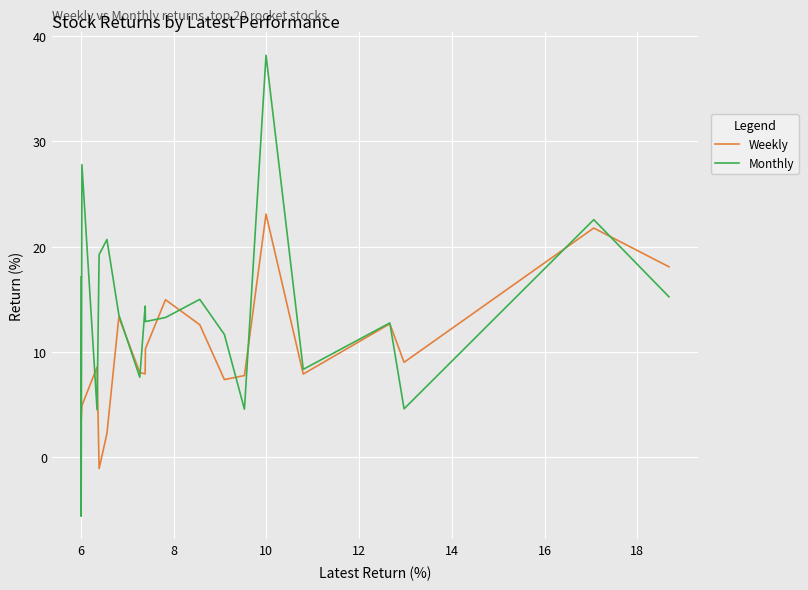

In Weekly, how many points are higher than both neighbors (excluding endpoints)?

6